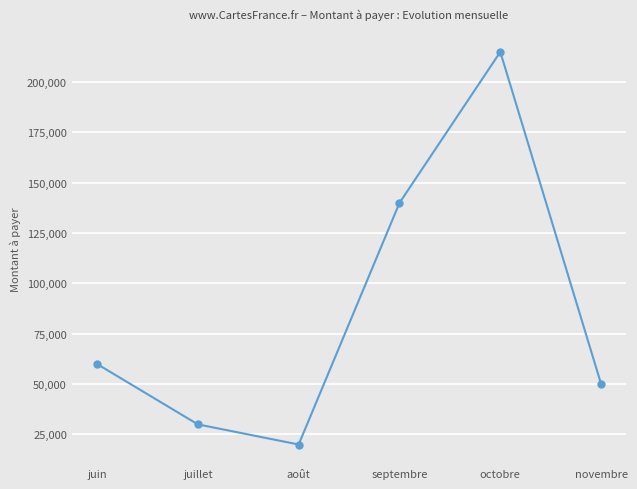

Rank the categories by value from highest to lowest.

octobre, septembre, juin, novembre, juillet, août